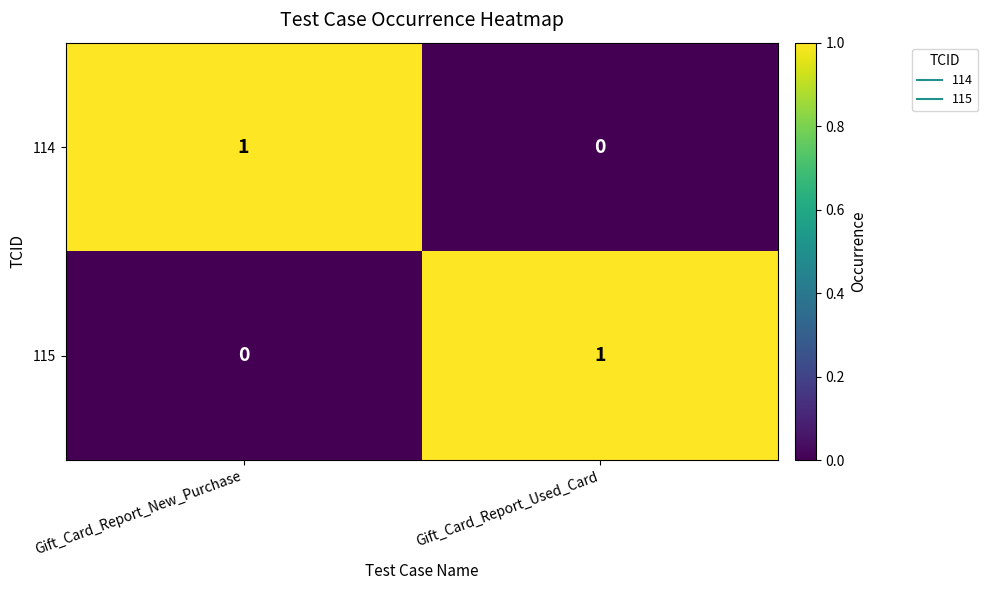

The 115 series shows 0 at Gift_Card_Report_New_Purchase. True or false?

True